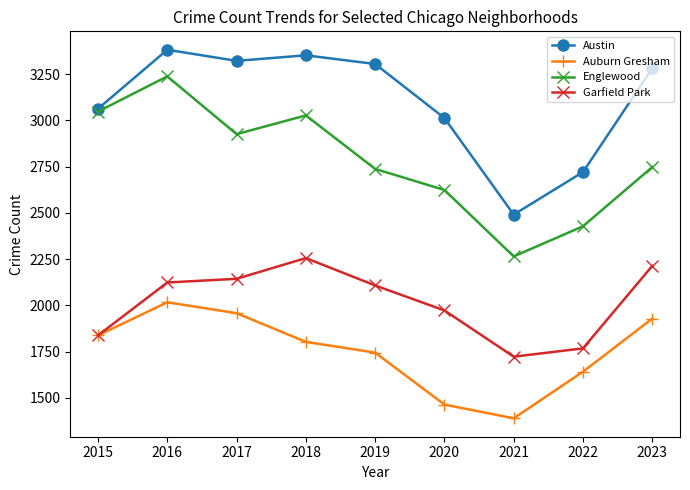

How many lines are shown in the chart?

4